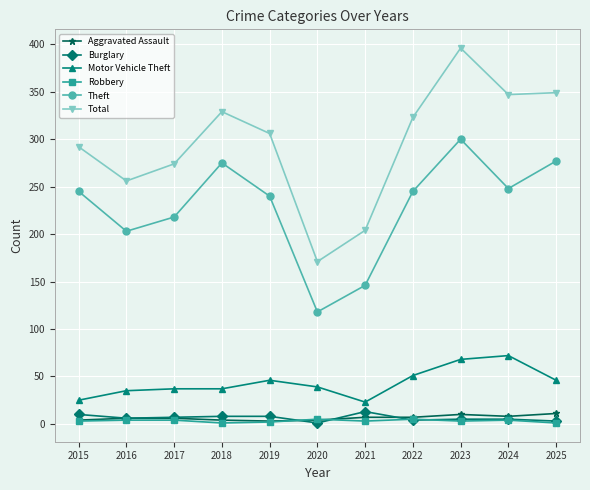

Is this an area chart (filled region under the line)?

No